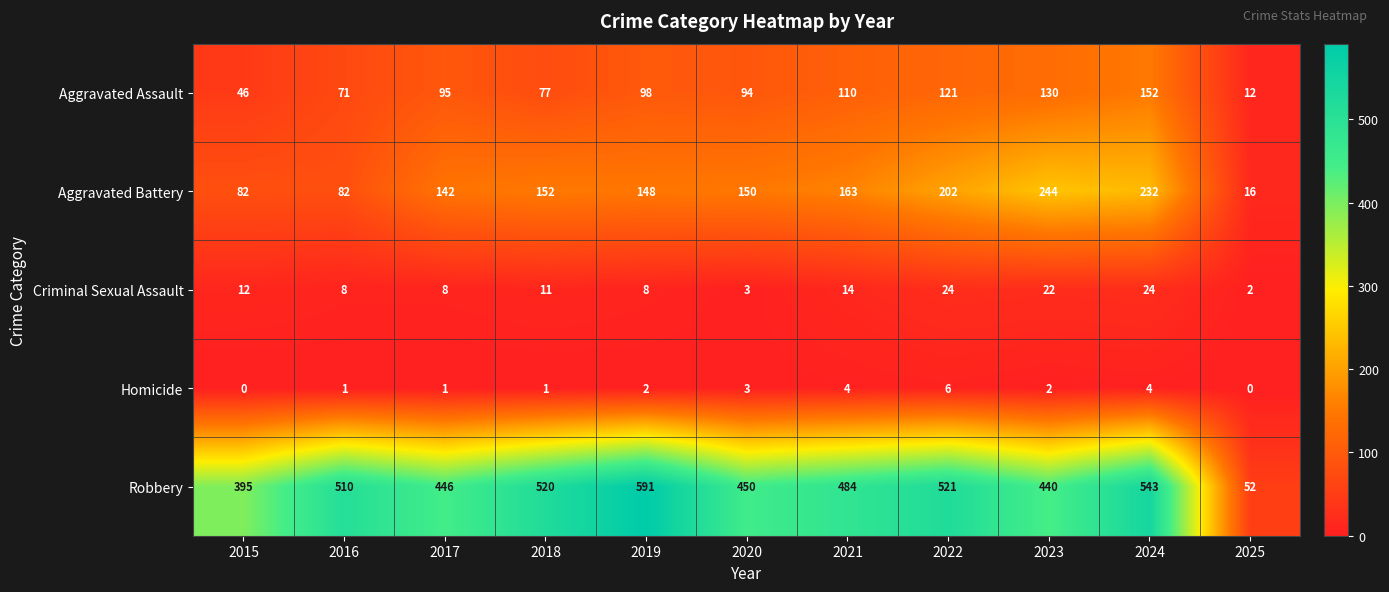

Where is Aggravated Assault nearest to the value 82?

2018